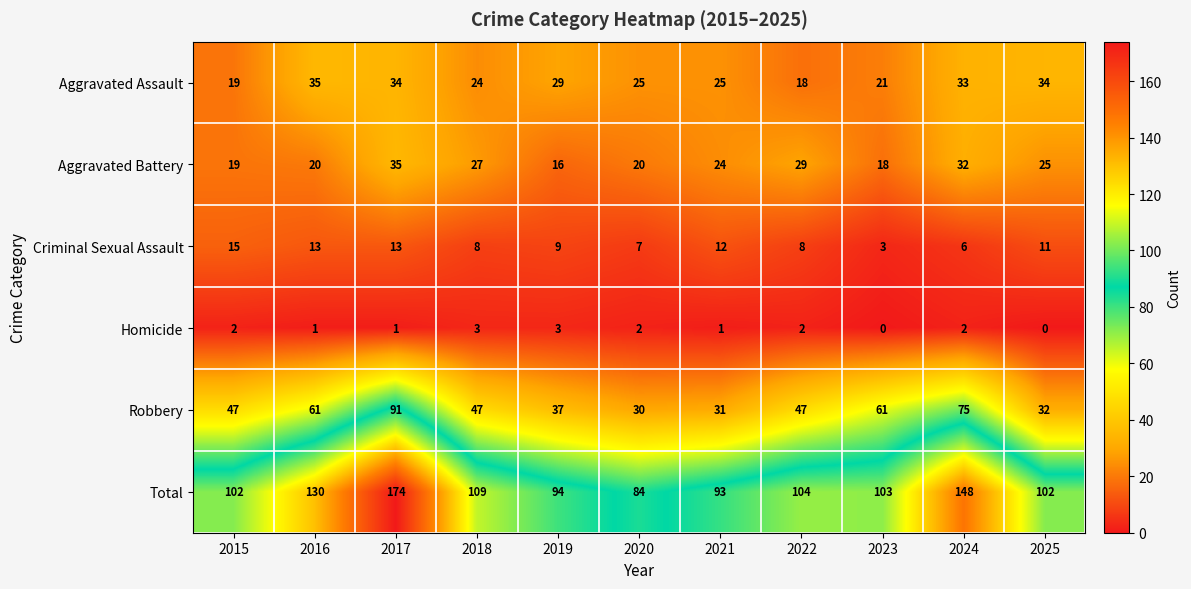

How many series are shown in this chart?

6